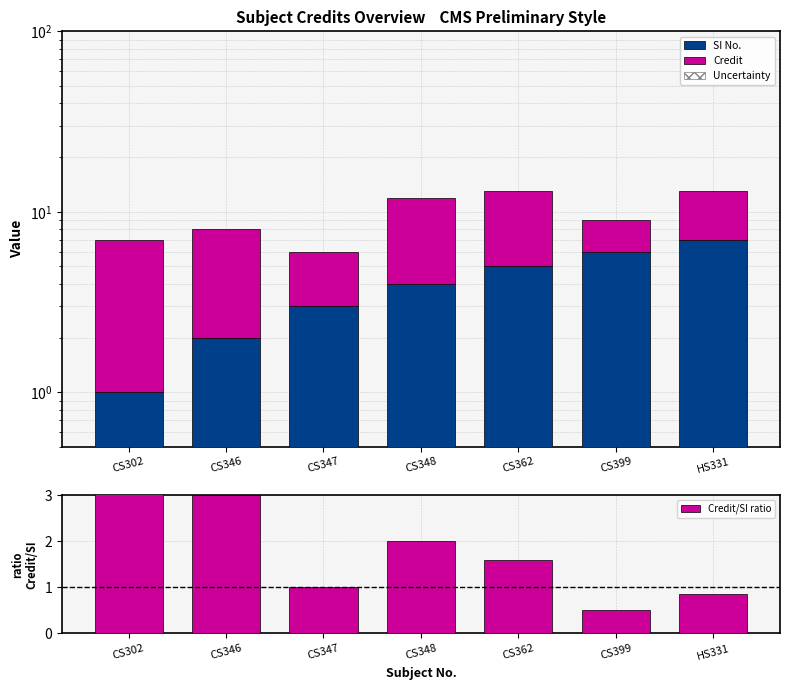

At CS346, list the series in order from largest to smallest.

Credit, Credit/SI ratio, SI No.